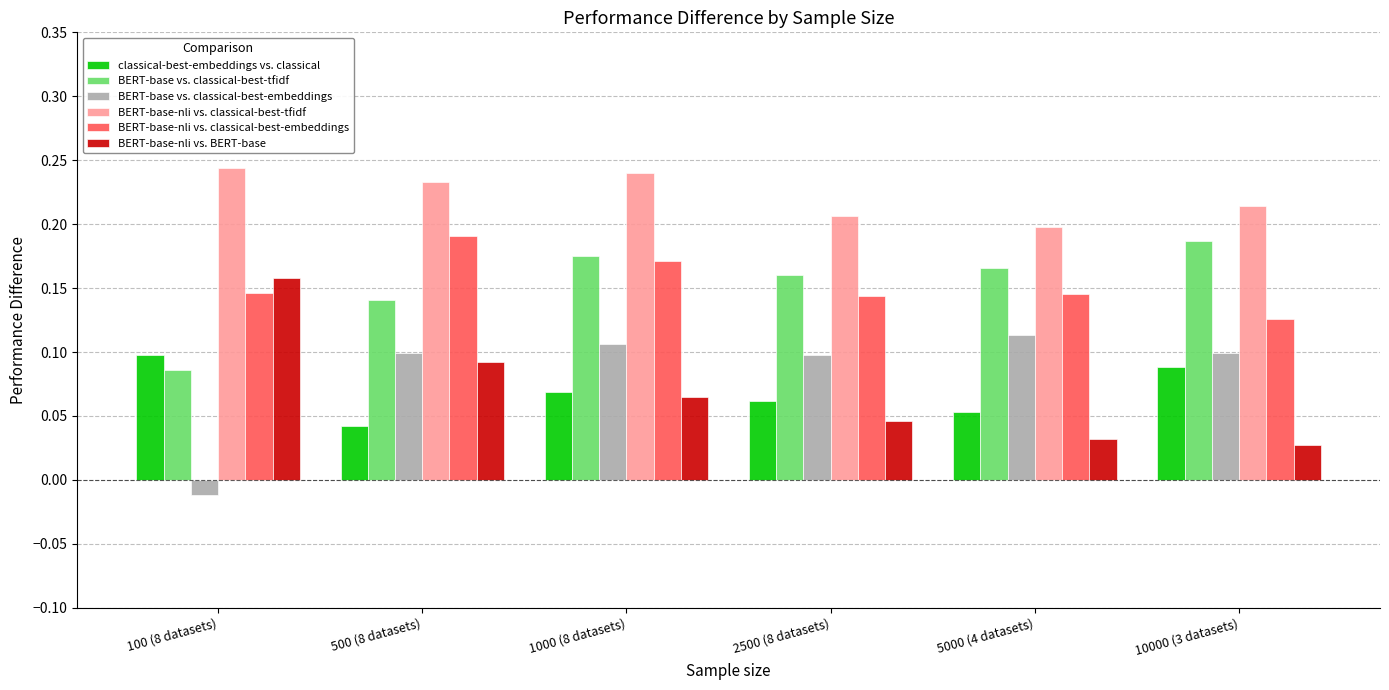

At which label does BERT-base vs. classical-best-tfidf reach its minimum?

100 (8 datasets)